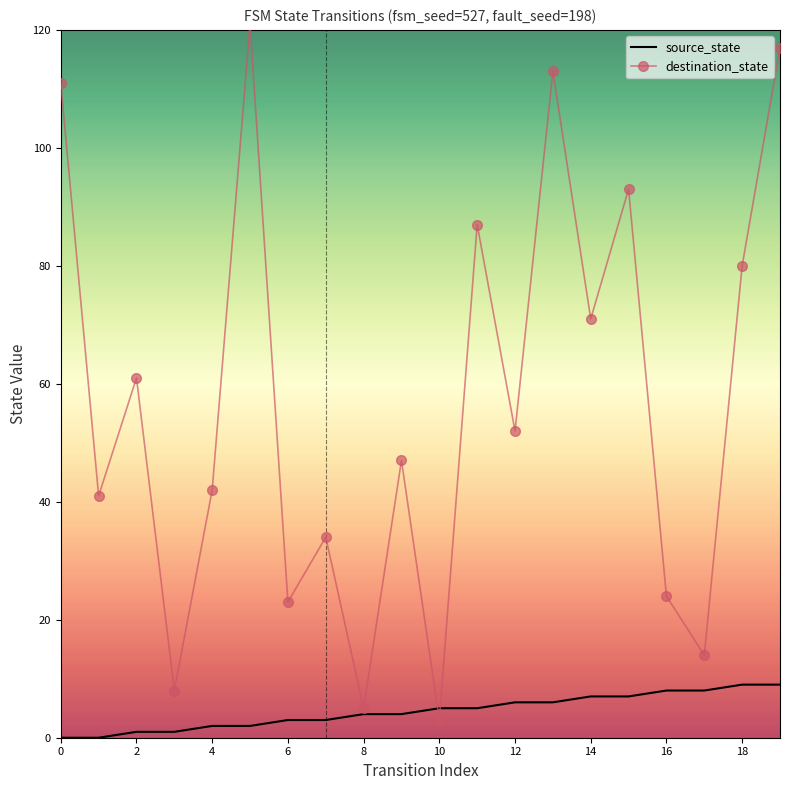

True or false: source_state and destination_state intersect in this chart.

True